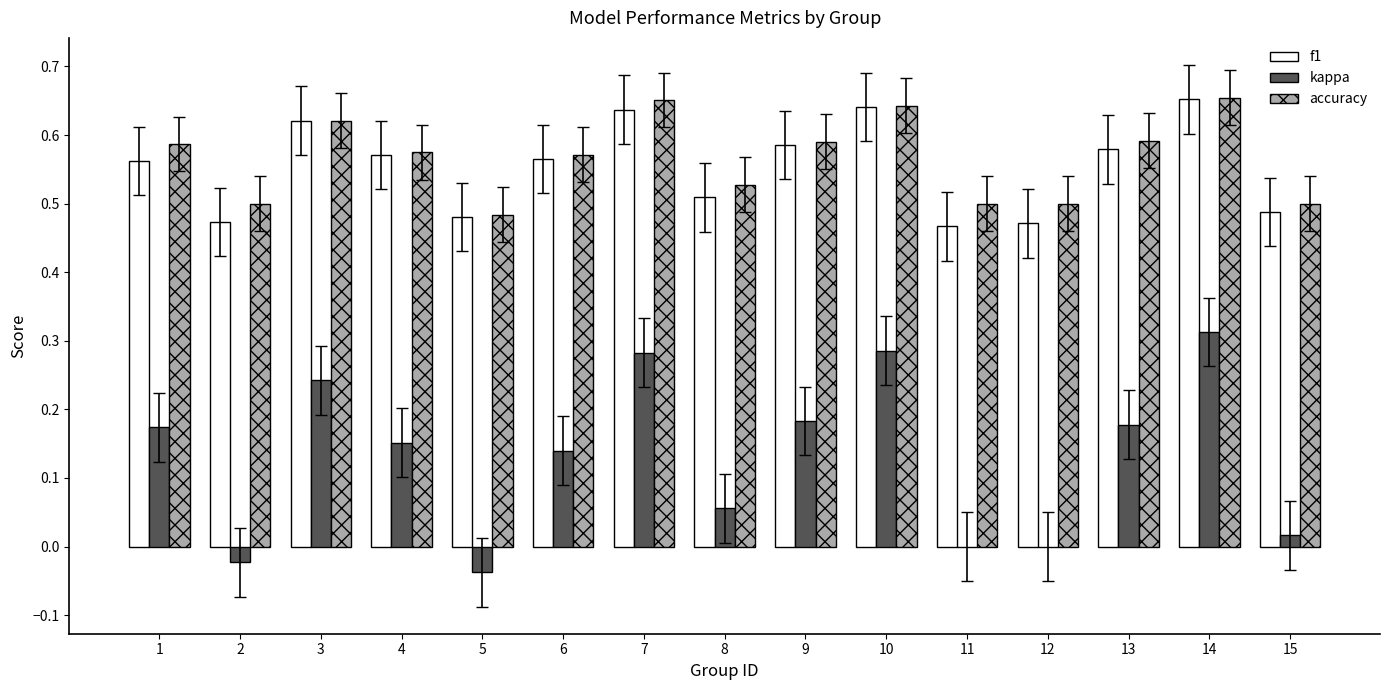

Which series changed the most between 1 and 15?

kappa